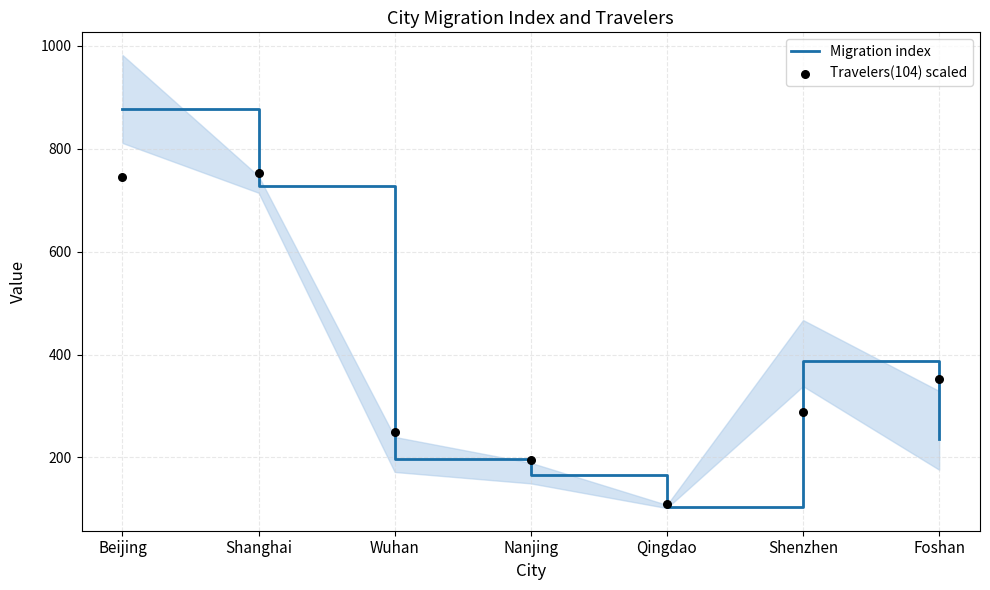

What are all the series names shown in the legend?

Migration index, Travelers(104) scaled